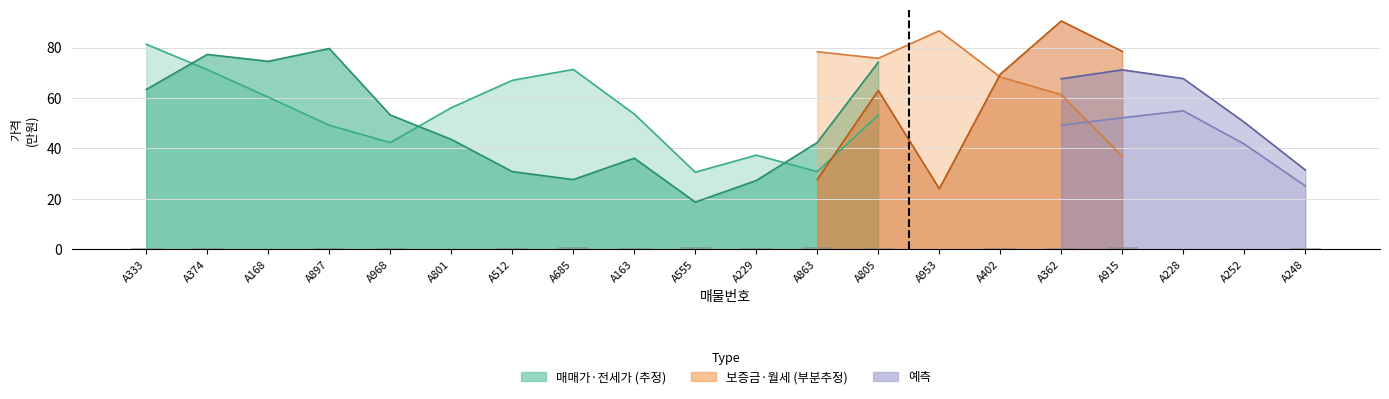

The chart shows a value of 0.2 at A402. True or false?

False